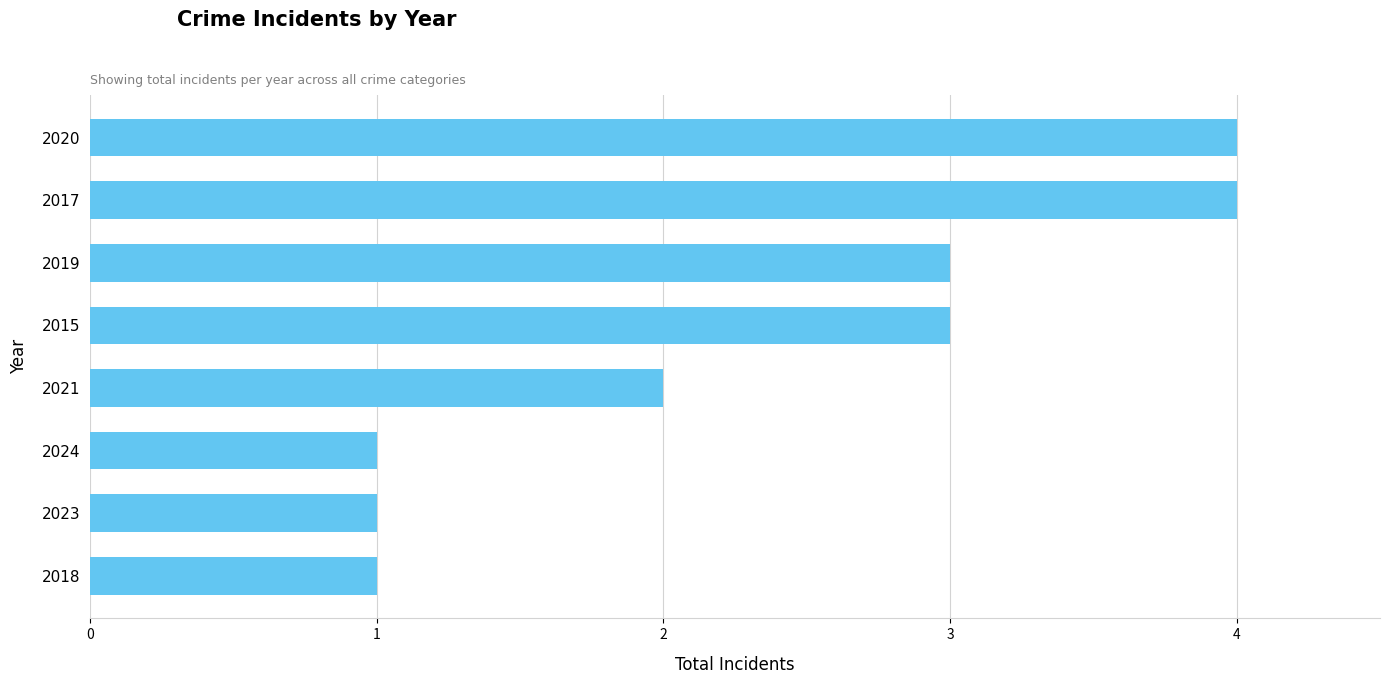

Reading bottom to top, transcribe all the data shown in this chart.

1	1	1	2	3	3	4	4